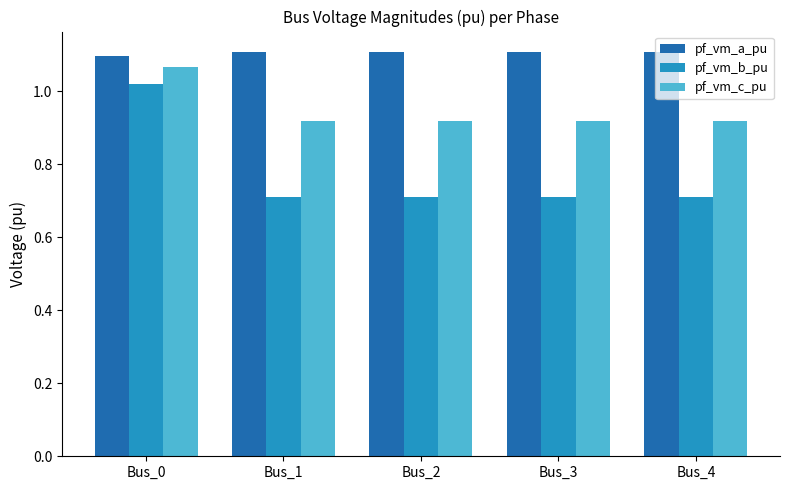

What is the sum of all pf_vm_b_pu values?

3.9